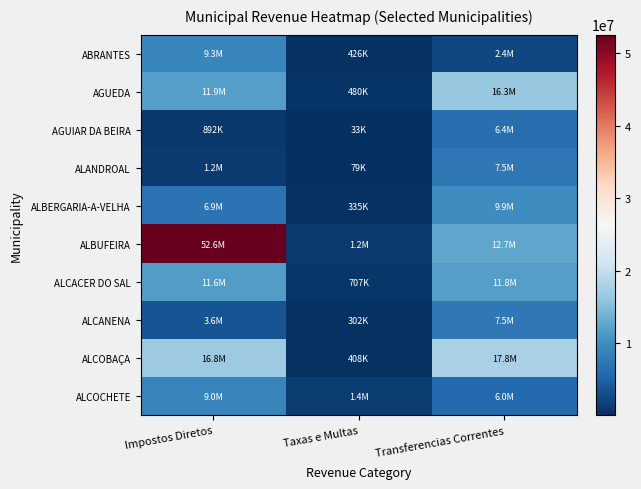

Reading left to right, what are all the values shown in this chart?

ABRANTES: Impostos Diretos=9262816.8	Taxas e Multas=425785.2	Transferencias Correntes=2381875.2
AGUEDA: Impostos Diretos=11886816.3	Taxas e Multas=479742.8	Transferencias Correntes=16340282.4
AGUIAR DA BEIRA: Impostos Diretos=891604.1	Taxas e Multas=32822.3	Transferencias Correntes=6413634.3
ALANDROAL: Impostos Diretos=1237178.5	Taxas e Multas=79077.0	Transferencias Correntes=7514628.8
ALBERGARIA-A-VELHA: Impostos Diretos=6867487.1	Taxas e Multas=334843.1	Transferencias Correntes=9913108.9
ALBUFEIRA: Impostos Diretos=52555334.6	Taxas e Multas=1171776.0	Transferencias Correntes=12742396.3
ALCACER DO SAL: Impostos Diretos=11555886.7	Taxas e Multas=706516.1	Transferencias Correntes=11821144.5
ALCANENA: Impostos Diretos=3560443.2	Taxas e Multas=302189.0	Transferencias Correntes=7461303.1
ALCOBAÇA: Impostos Diretos=16802699.2	Taxas e Multas=408282.0	Transferencias Correntes=17822129.7
ALCOCHETE: Impostos Diretos=9009117.2	Taxas e Multas=1397884.1	Transferencias Correntes=5974851.2